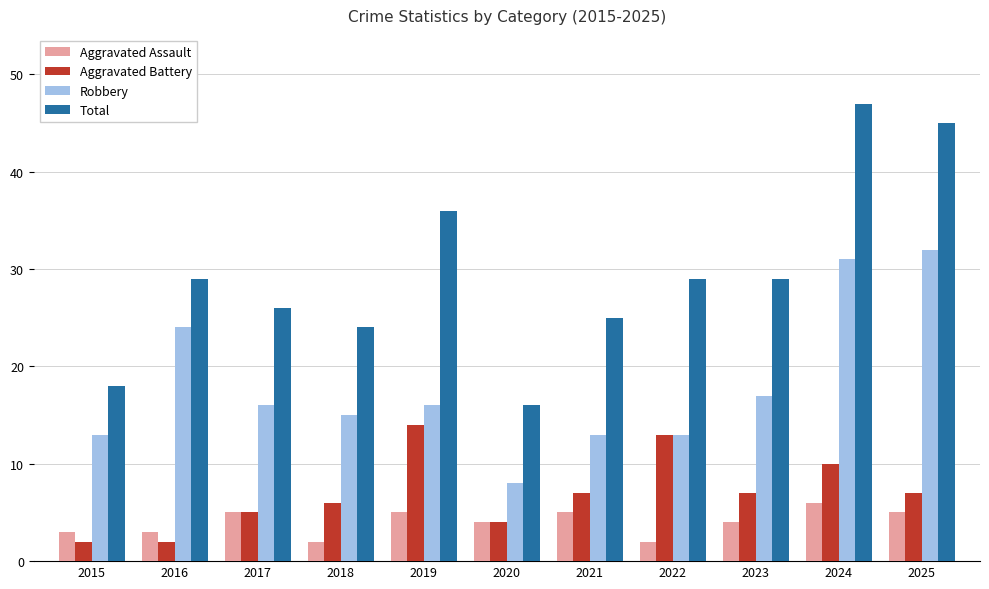

The value of Aggravated Assault at 2019 is 5. True or false?

True